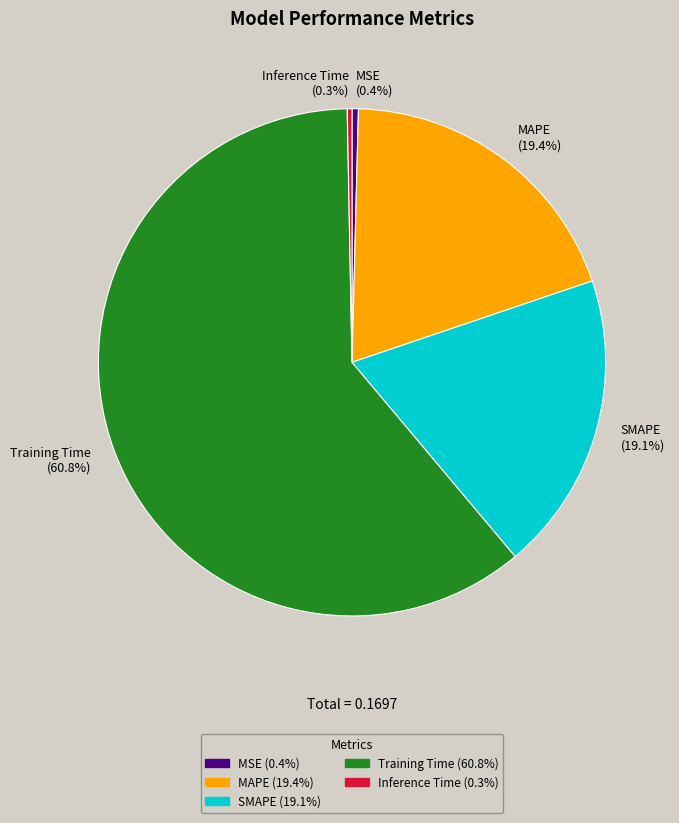

The SMAPE slice represents 29% of the pie. True or false?

False